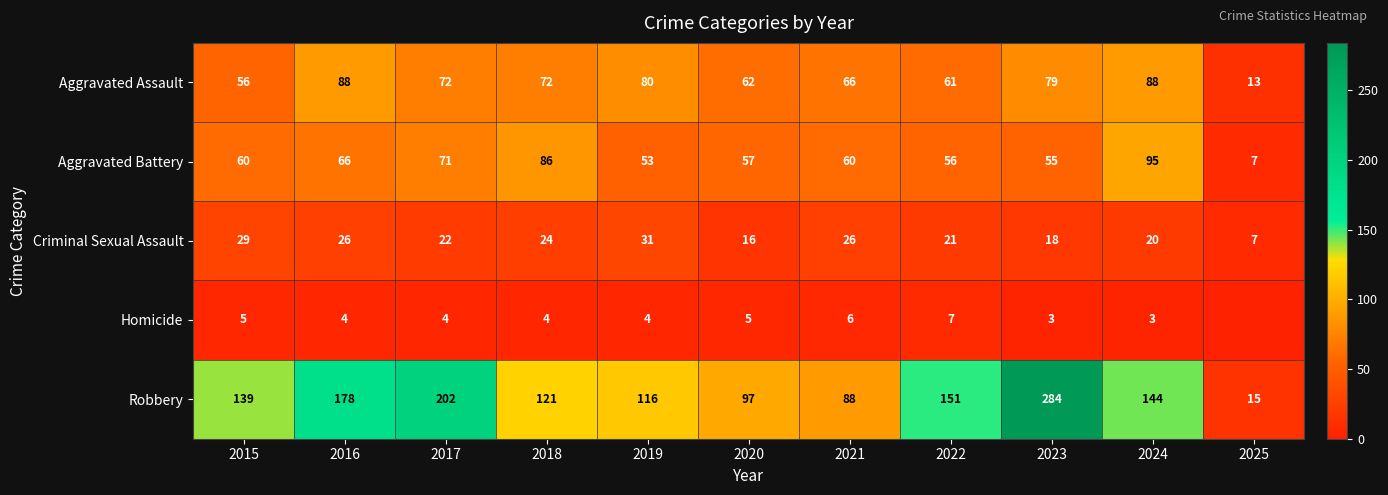

At 2015, list the series in order from largest to smallest.

Robbery, Aggravated Battery, Aggravated Assault, Criminal Sexual Assault, Homicide